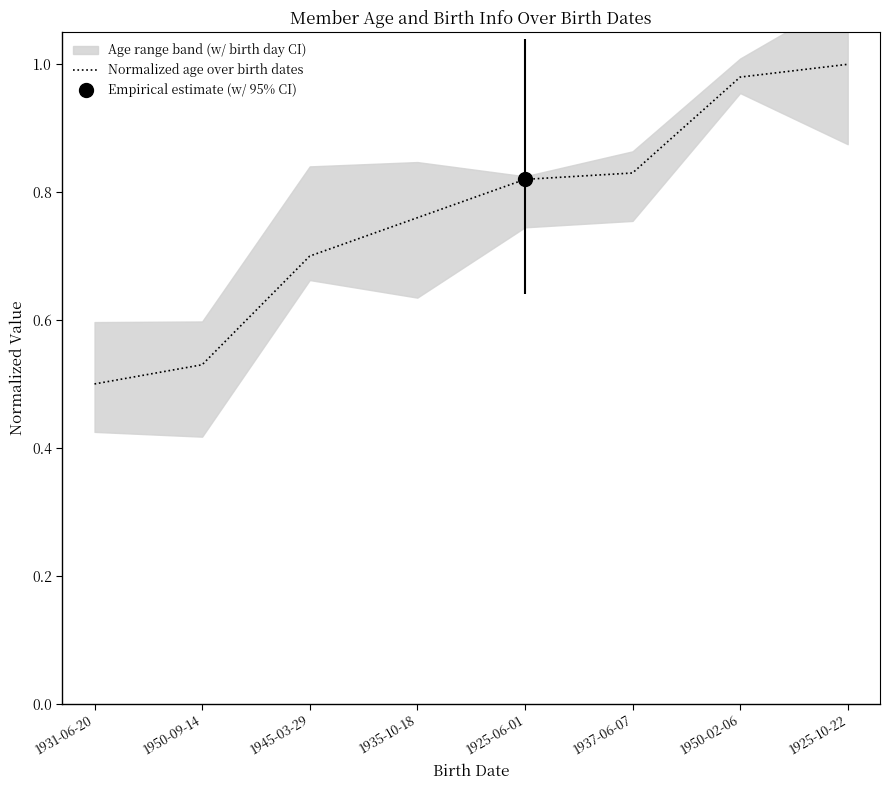

What is the change in value from 1931-06-20 to 1945-03-29?

+0.2